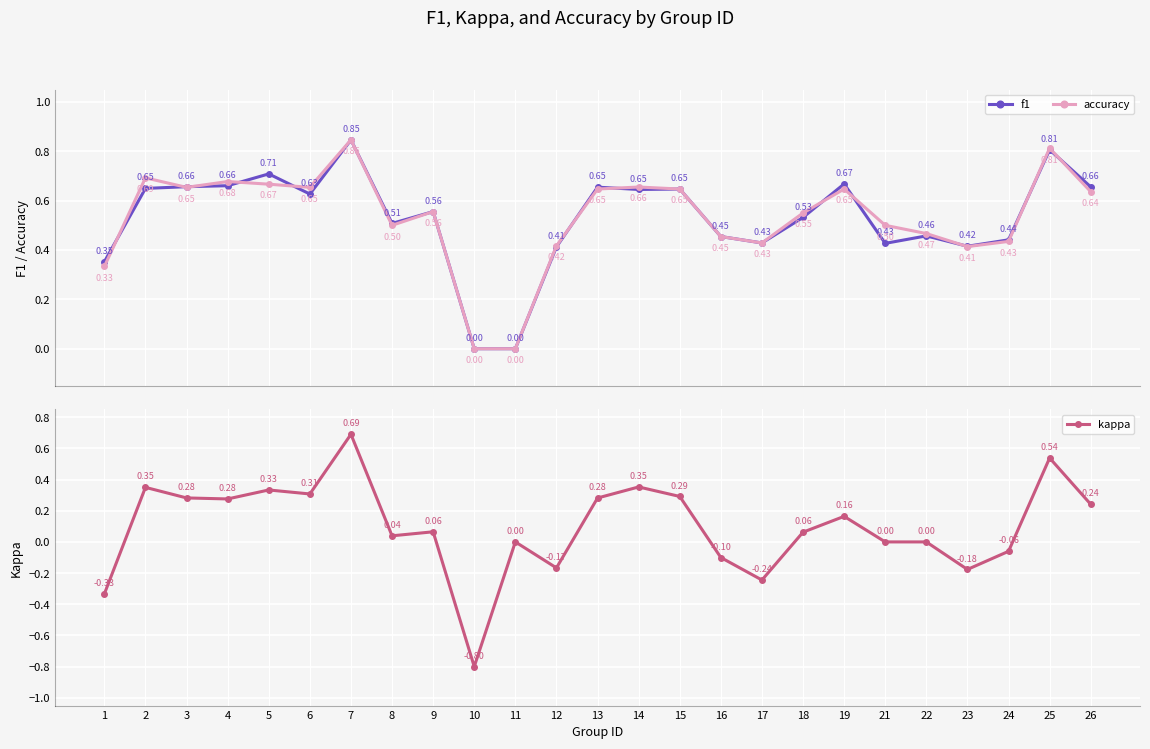

How many positive values does the accuracy series have?

23